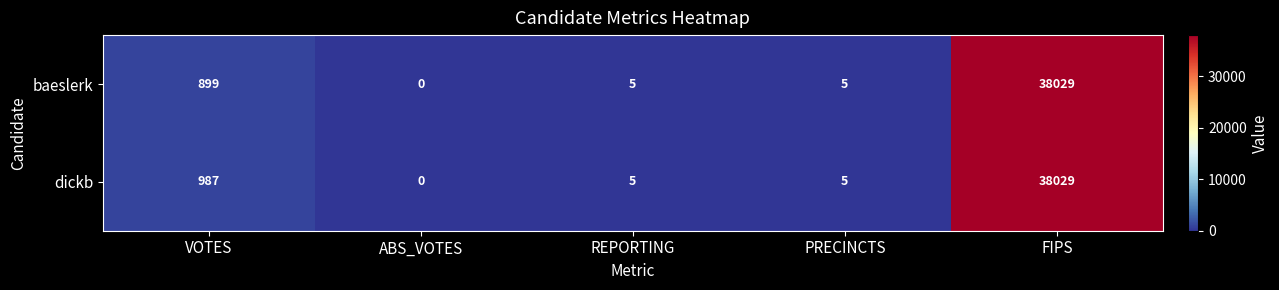

Where does the dickb series first go above 5?

VOTES